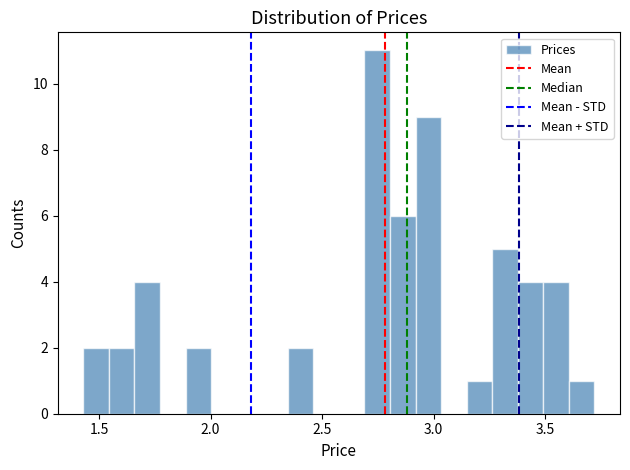

Read against the x-axis, roughly where is the centre of the tallest bar?

2.75